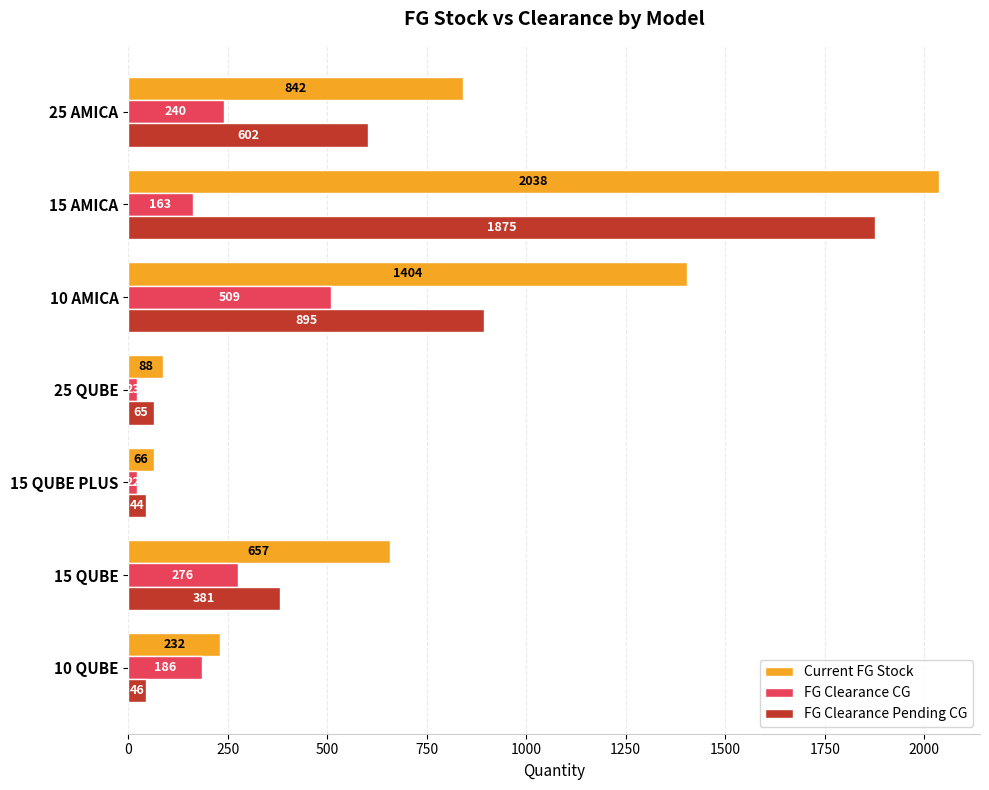

Rank the categories by FG Clearance CG value from lowest to highest.

15 QUBE PLUS, 25 QUBE, 15 AMICA, 10 QUBE, 25 AMICA, 15 QUBE, 10 AMICA